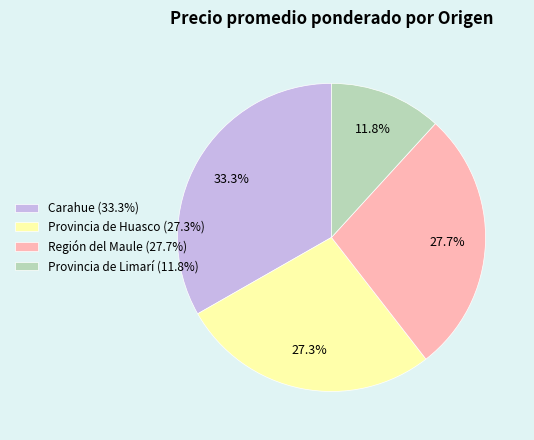

What is the ratio of the value at Región del Maule (27.7%) to the value at Carahue (33.3%)?

0.8